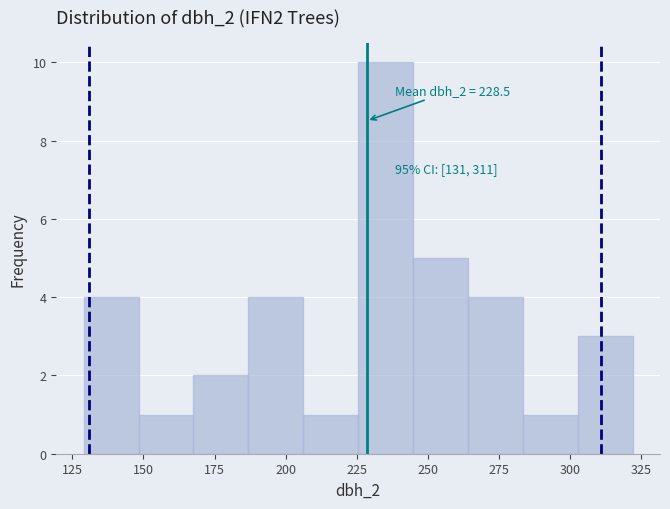

Read against the x-axis, roughly where is the centre of the tallest bar?

235